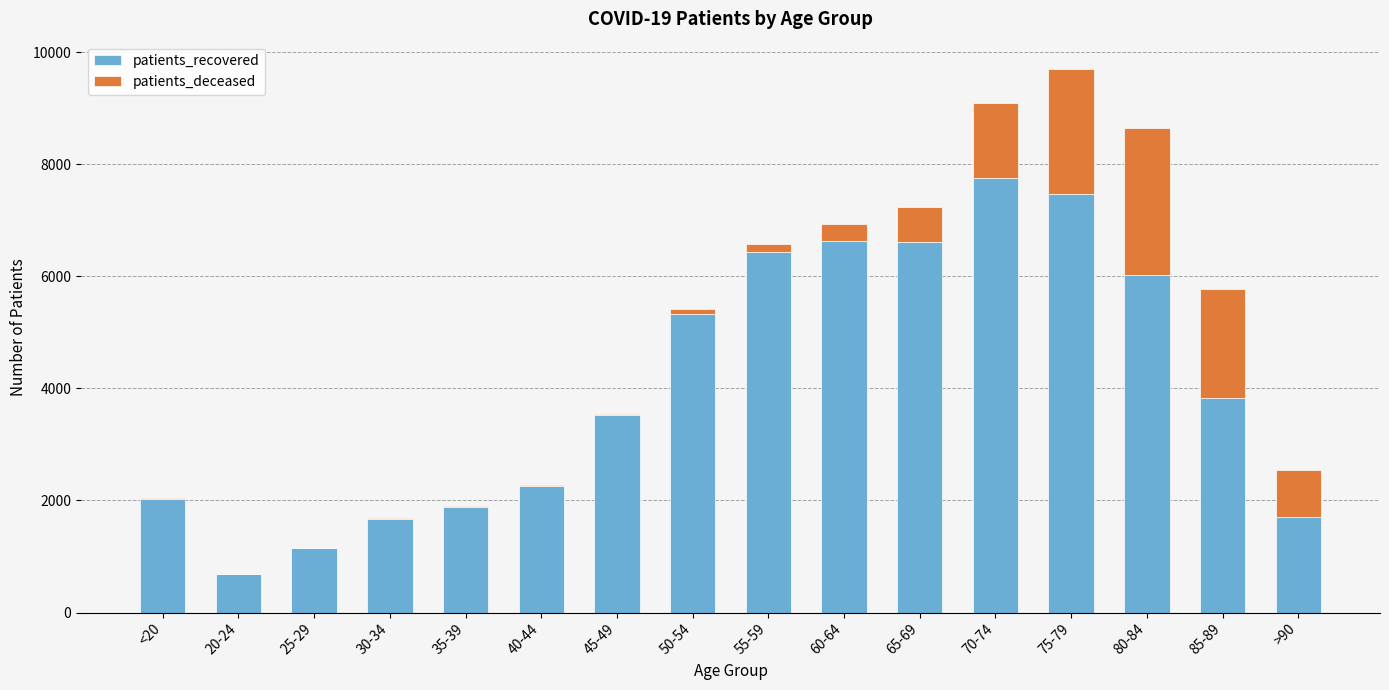

Count the number of data series in this chart.

2